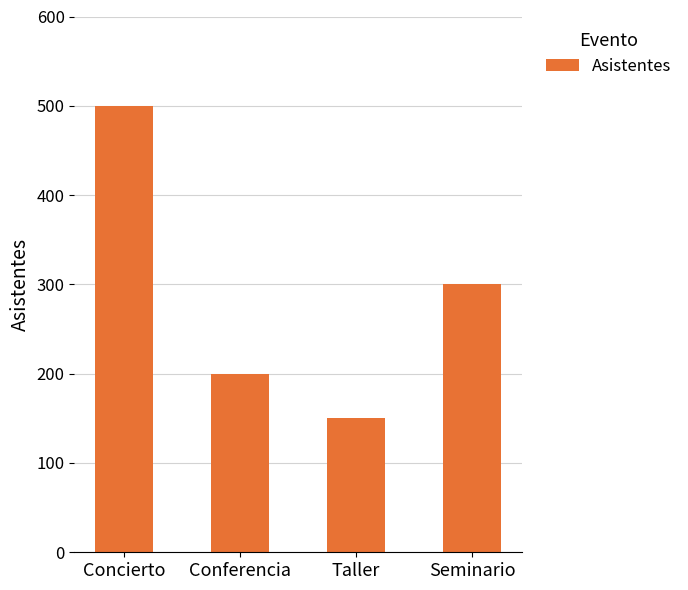

Which has a higher value, Concierto or Conferencia?

Concierto